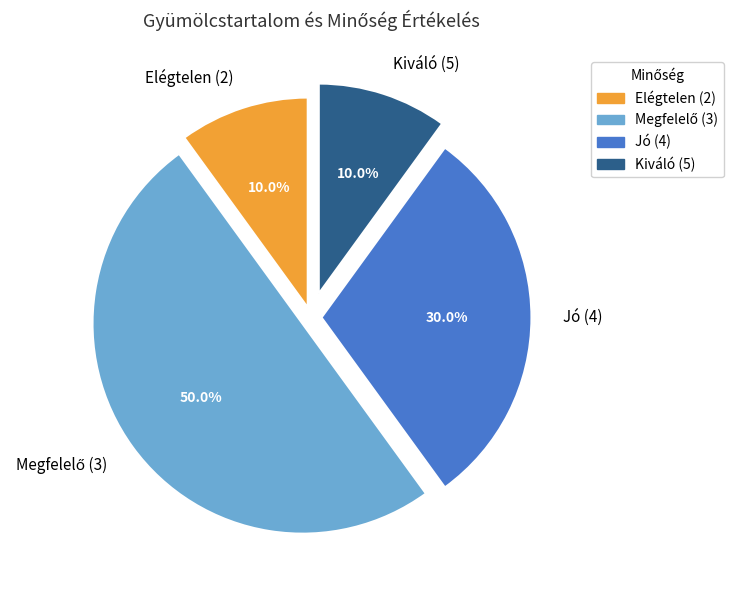

What percentage is NOT represented by Jó (4)?

70.0%